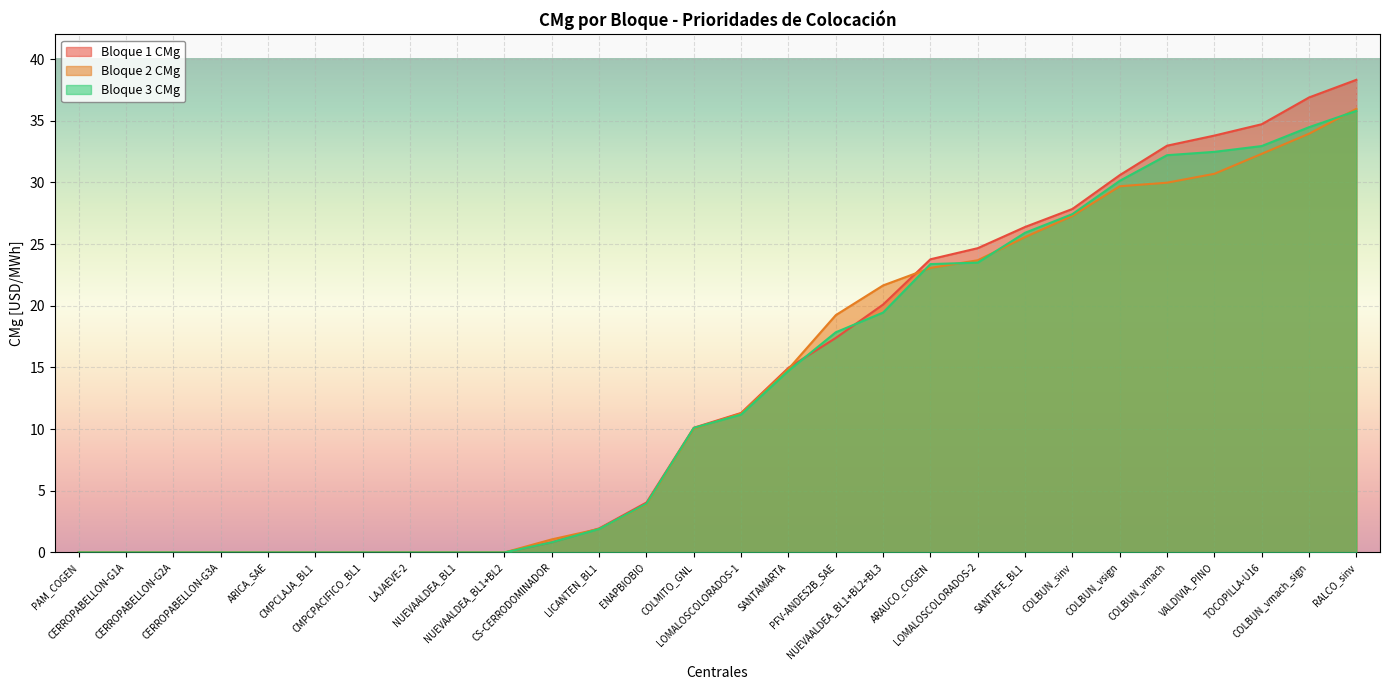

Between LAJAEVE-2 and ENAPBIOBIO, which series saw the biggest shift?

Bloque 1 CMg